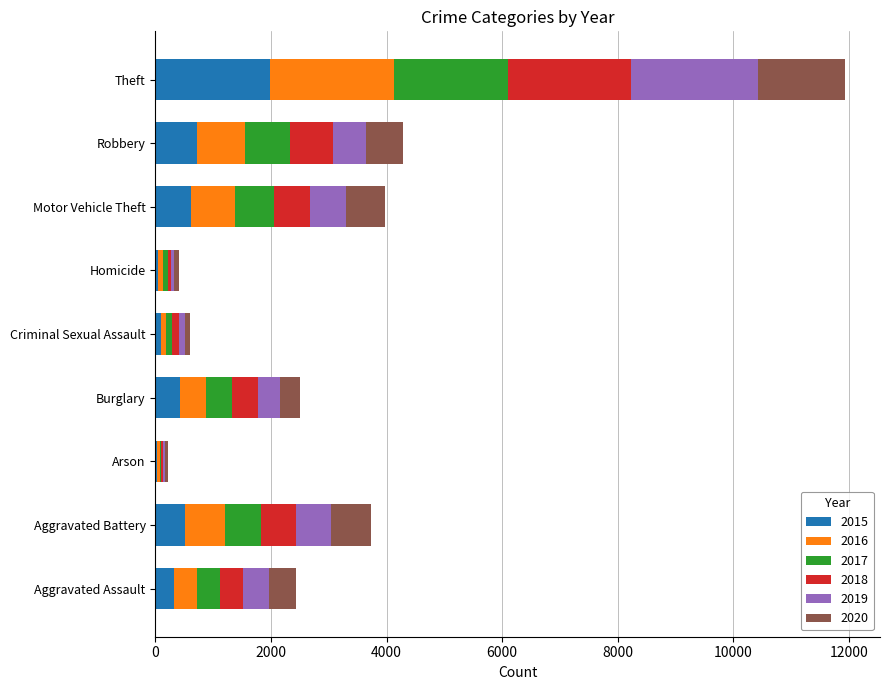

Is it true that 2015 equals 266 at Robbery?

False